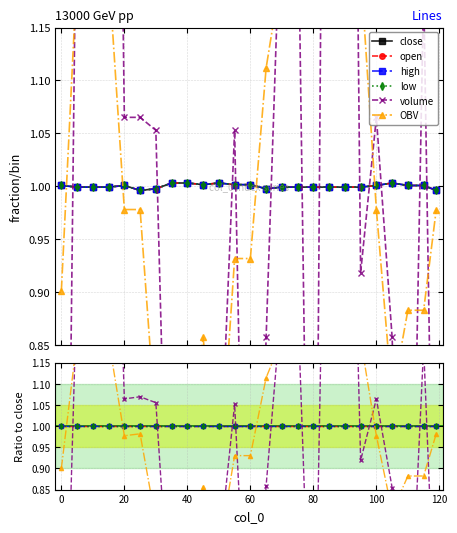

The low series shows 1.6 at 0. True or false?

False